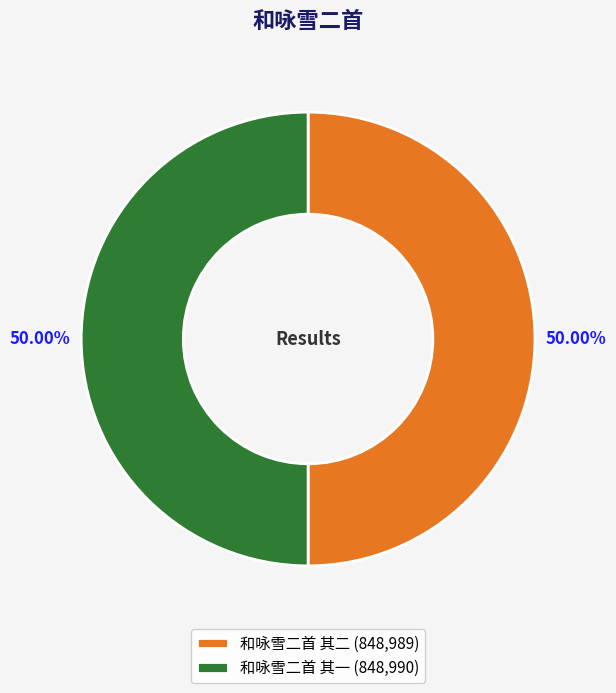

Approximately how many times larger is the value at 和咏雪二首 其二 (848,989) compared to 和咏雪二首 其一 (848,990)?

1.0